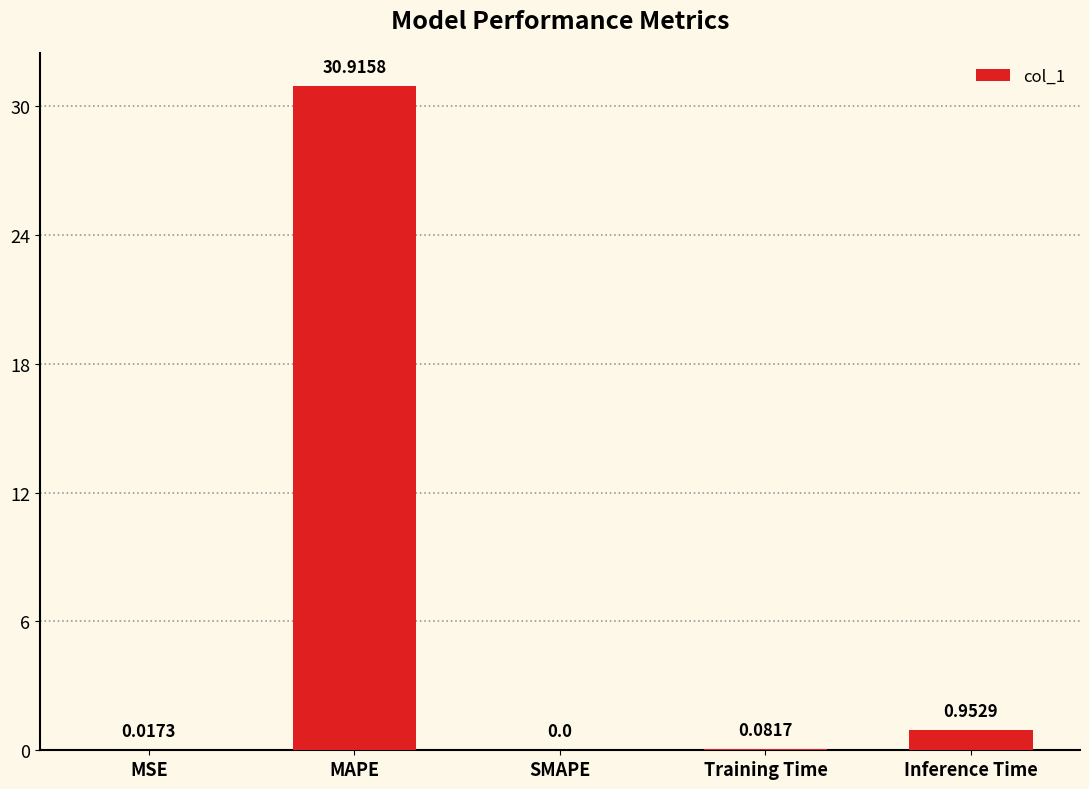

True or false: the data shows 30.9 at MAPE.

True